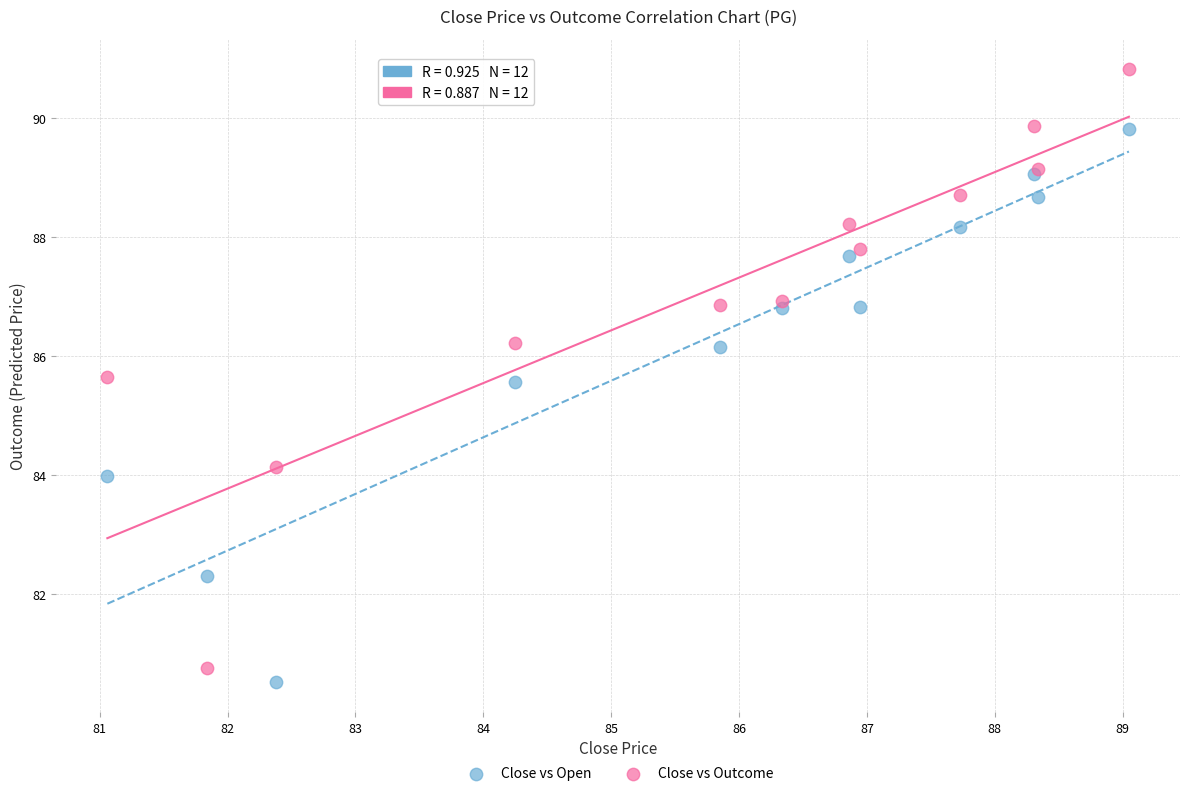

Which series has the widest spread of Y values?

Close vs Outcome